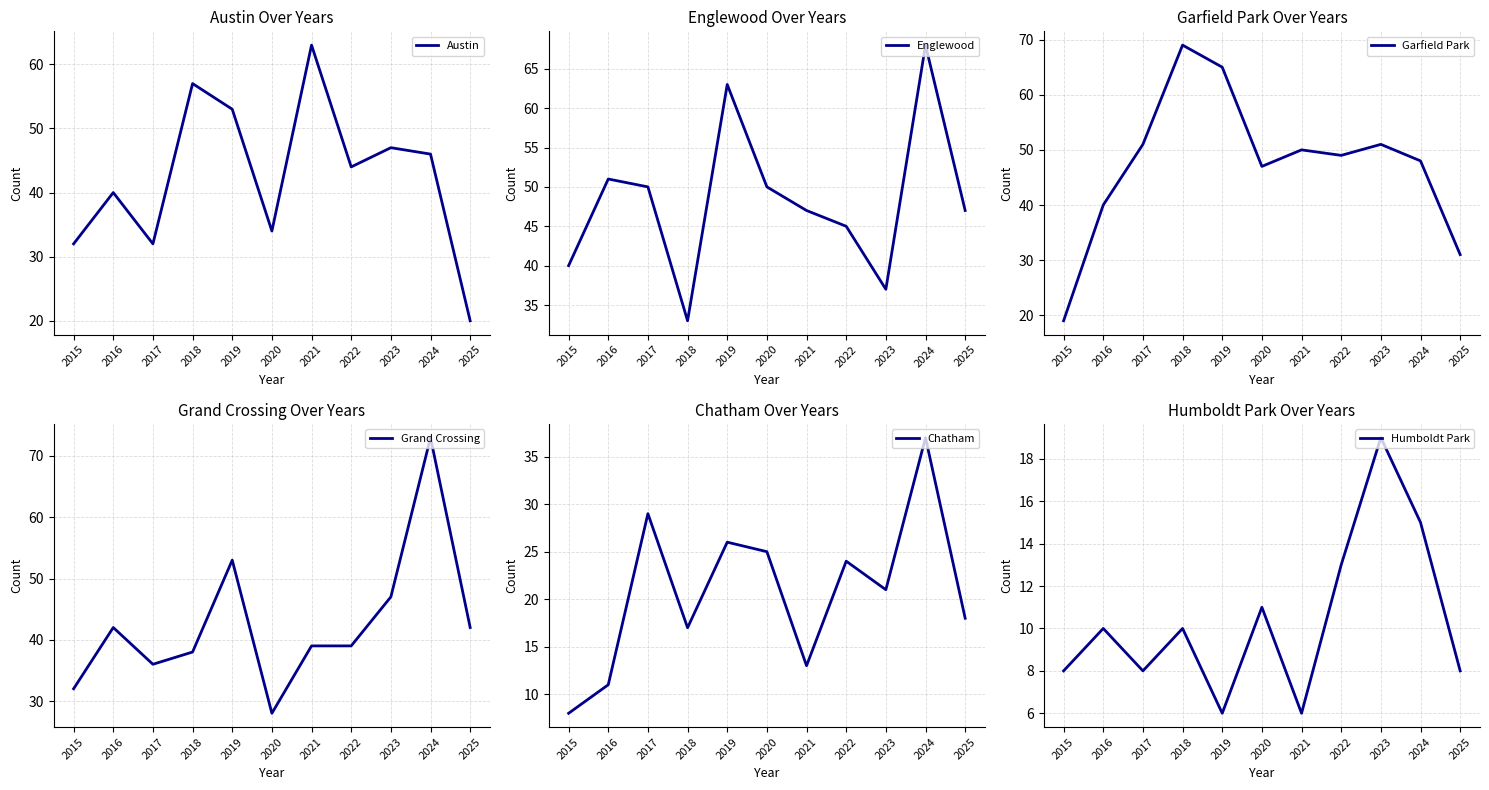

At which category does Garfield Park reach its first local valley?

2020